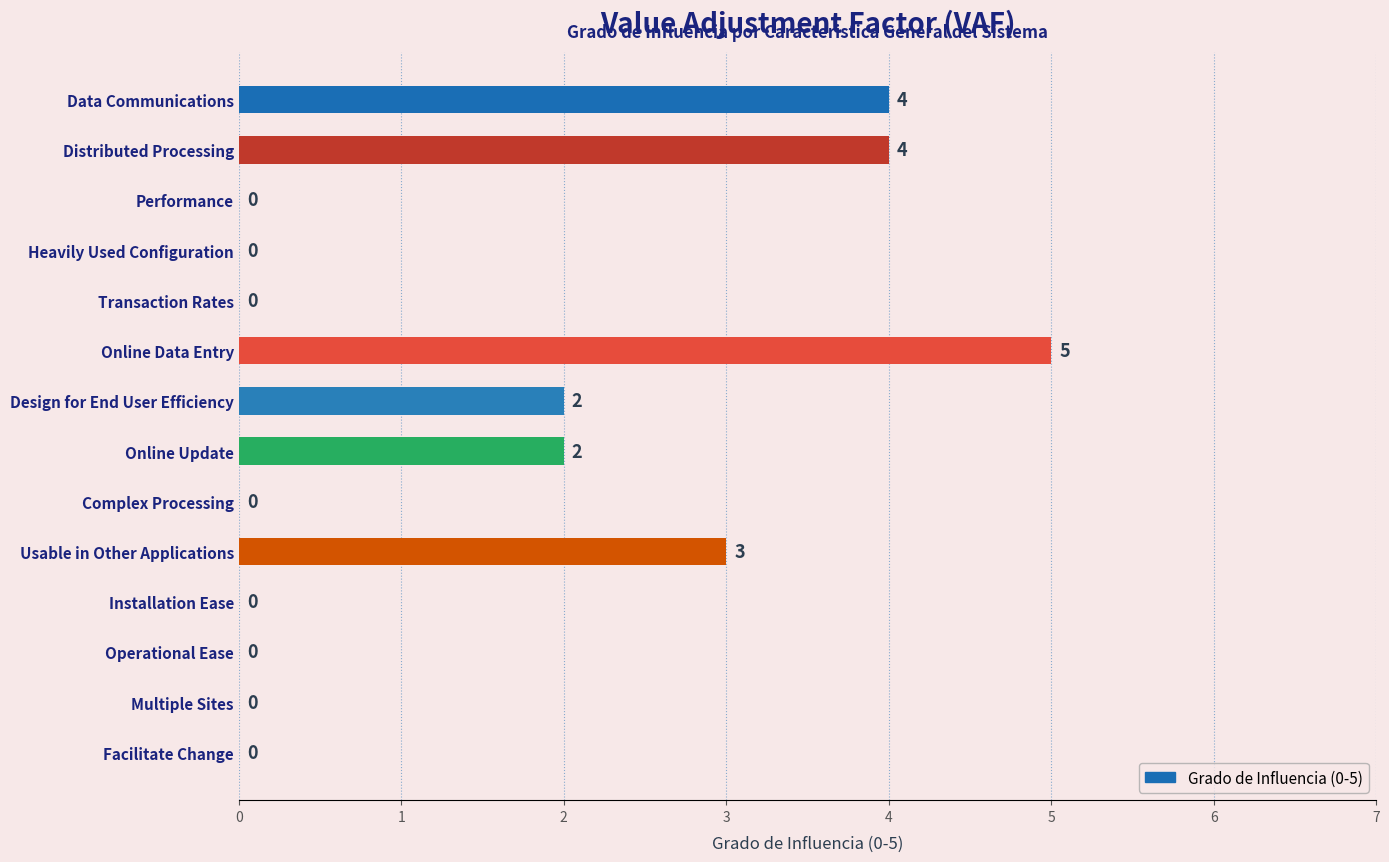

Which has a higher value, Distributed Processing or Usable in Other Applications?

Distributed Processing